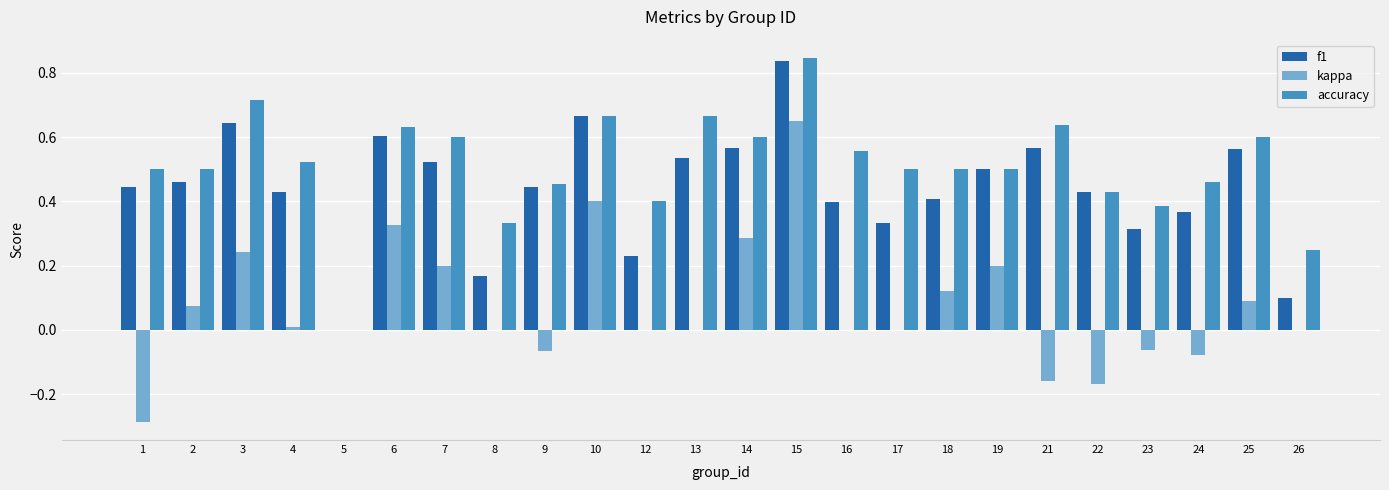

What is the sum of all accuracy values?

12.3